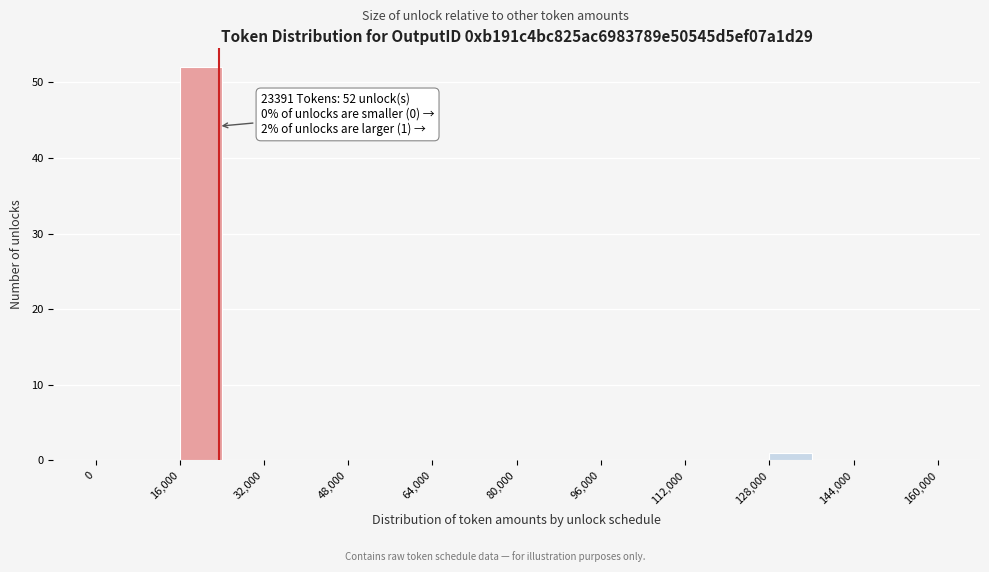

Which range on the x-axis has the tallest bar?

16000 to 24000